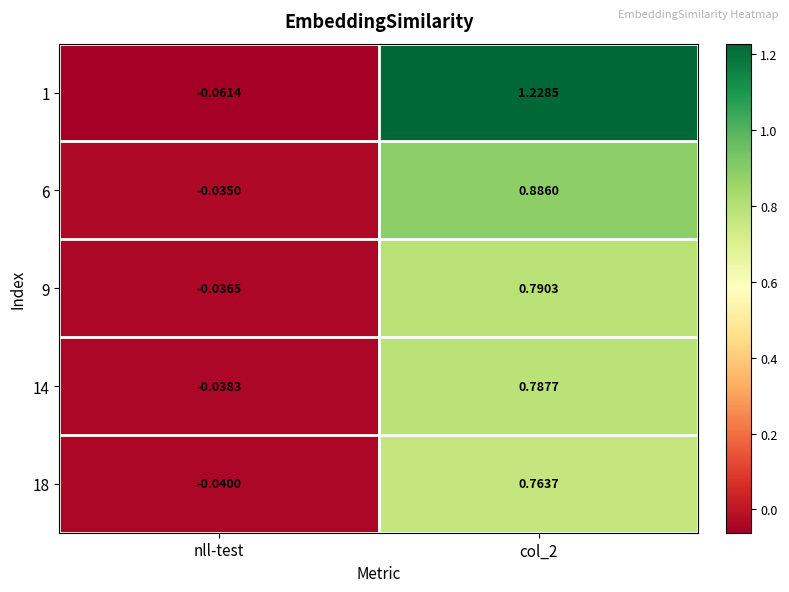

Which series changed the most between nll-test and col_2?

1